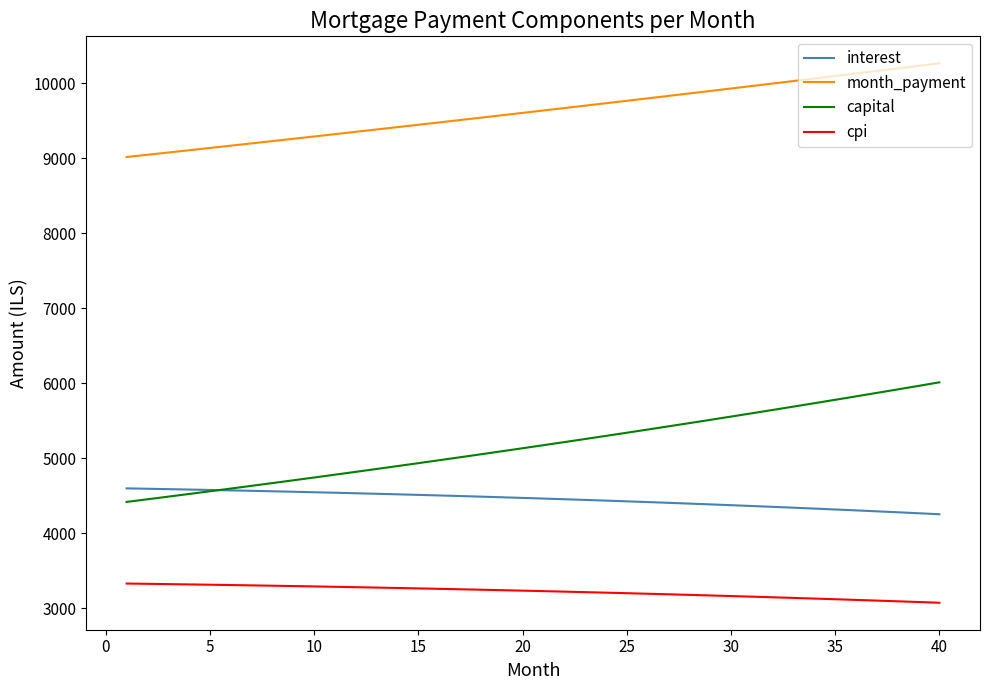

What is the maximum value for capital?

6012.5